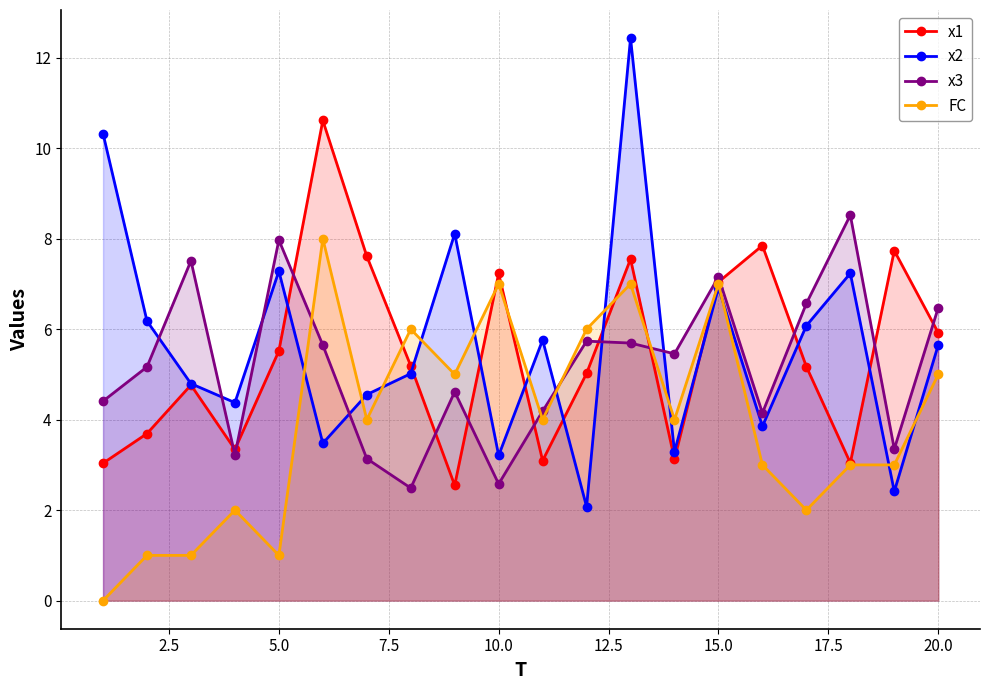

What is the difference between the maximum and minimum values in the x1 series?

8.1